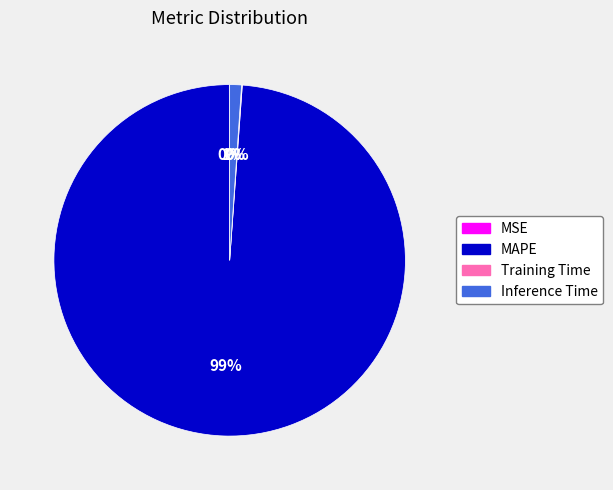

True or false: Inference Time accounts for 1% of the total.

True